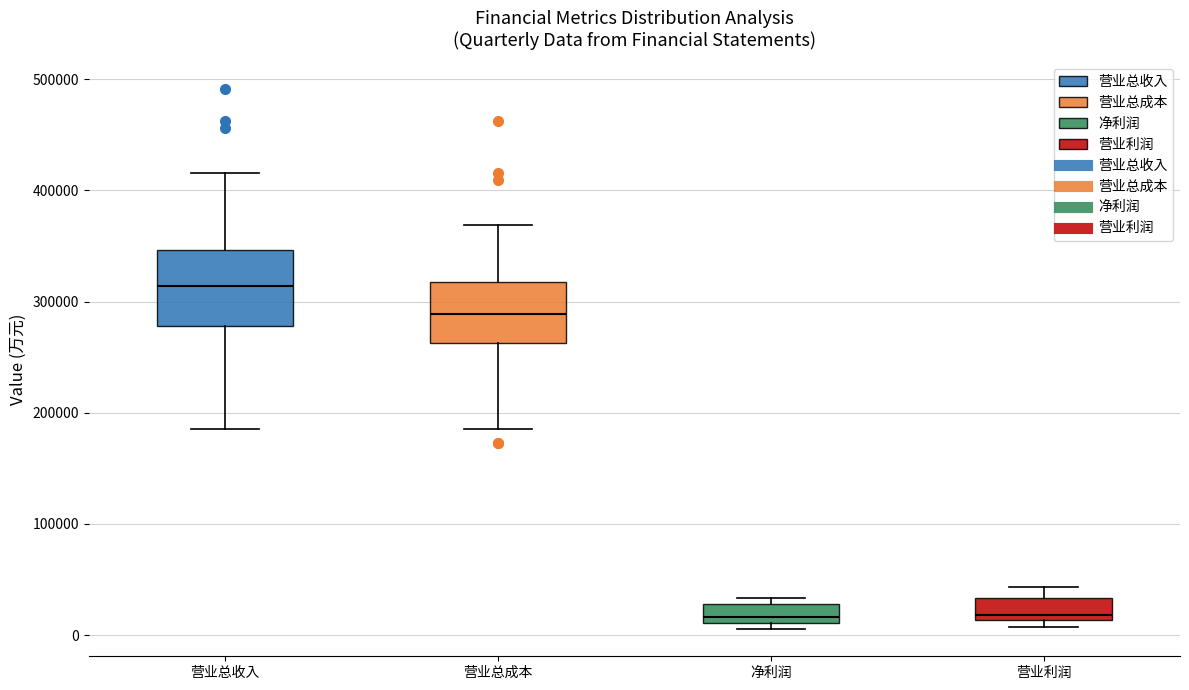

Reading left to right, read every box against the y-axis: the position of its median line, the range the box covers, and the ends of its whiskers. The values are not printed on the chart, so give them approximately, as read against the axis.

营业总收入: median 310000, box 280000 to 350000, whiskers 190000 to 420000
营业总成本: median 290000, box 260000 to 320000, whiskers 190000 to 370000
净利润: median 20000, box 10000 to 30000, whiskers 10000 (just below the box's lower edge) to 30000 (just above the box's upper edge)
营业利润: median 20000, box 10000 to 30000, whiskers 10000 (just below the box's lower edge) to 40000